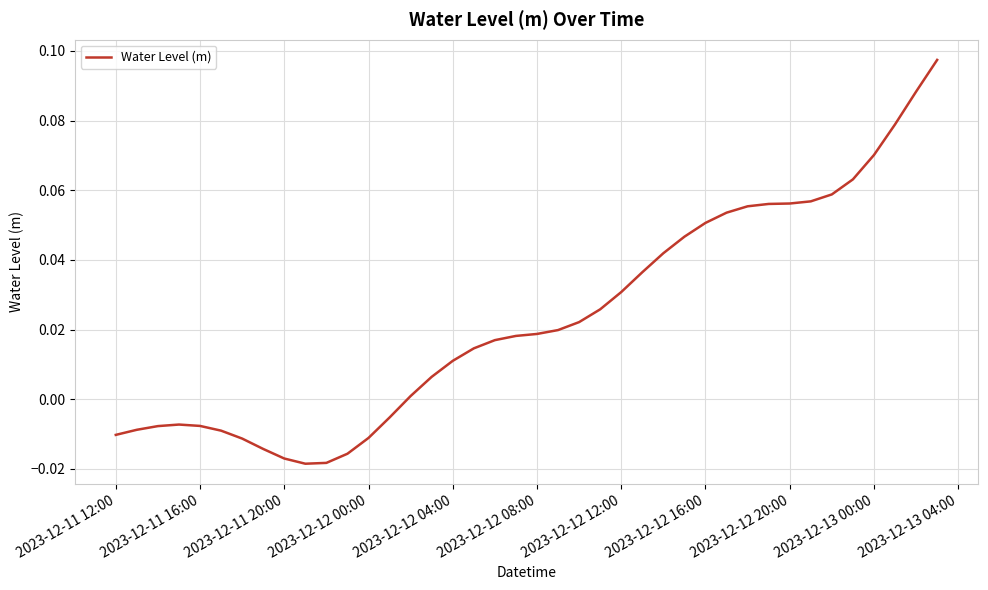

Does the chart have visible grid lines?

Yes